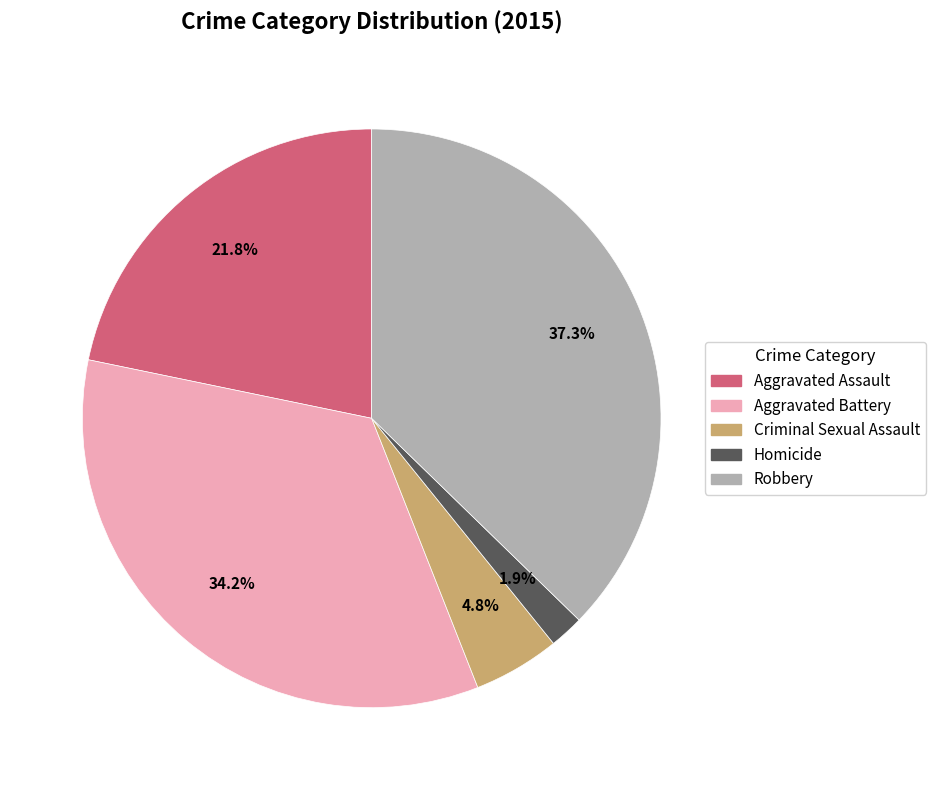

What percentage is NOT represented by Homicide?

98.1%